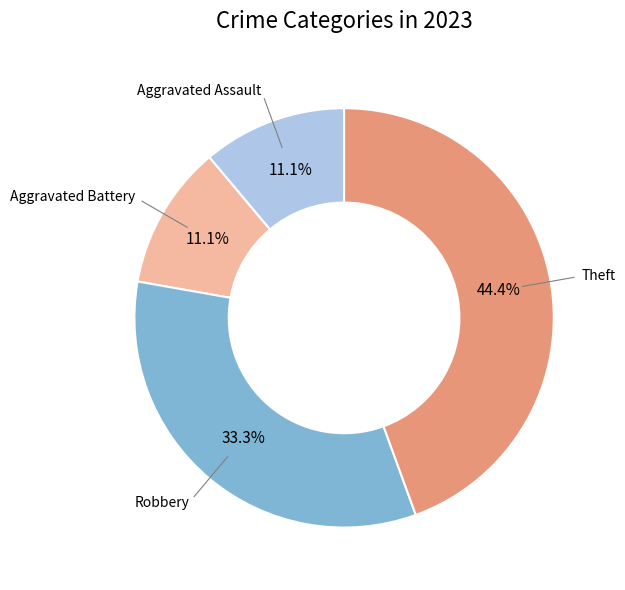

Is there a majority slice in this chart?

No